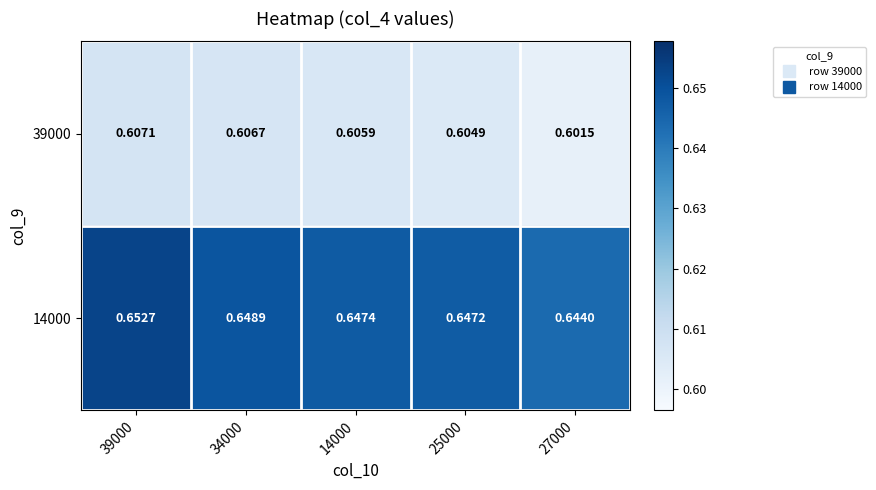

Is the value of 14000 at 27000 greater than the value of 39000 at 39000?

Yes